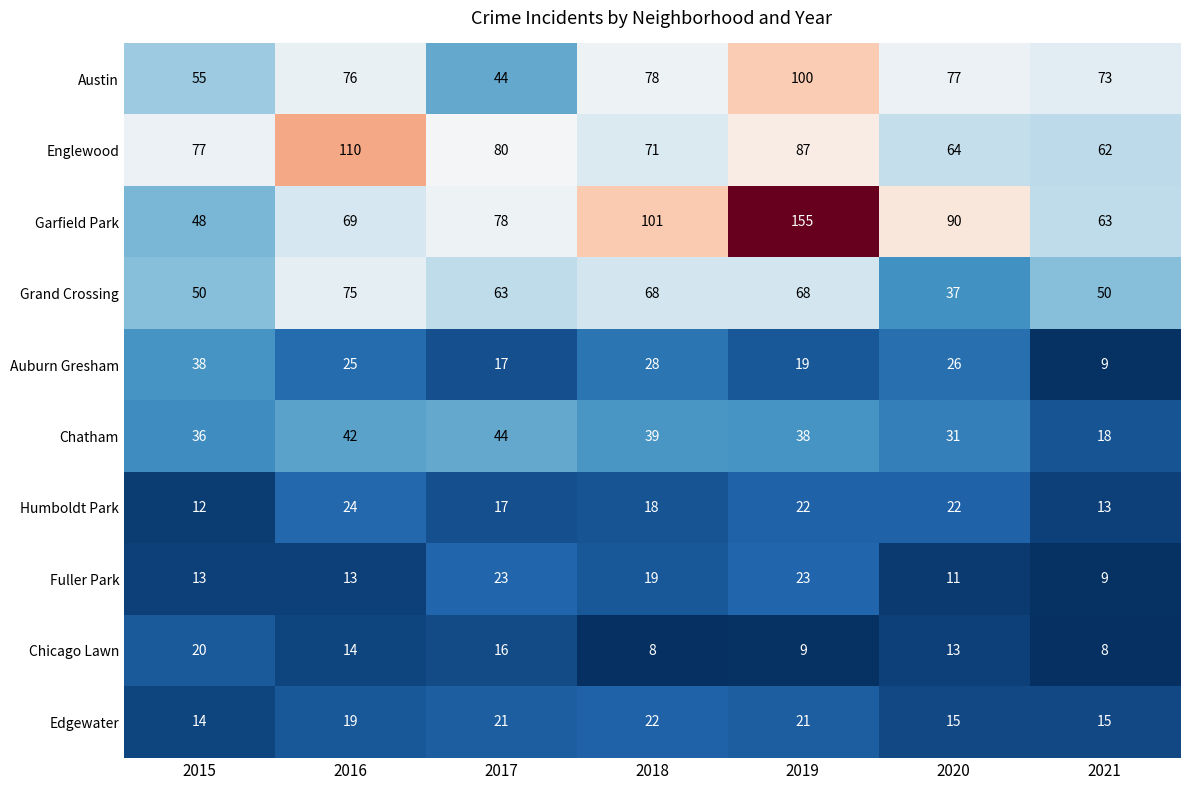

What is the maximum value shown in the chart?

155